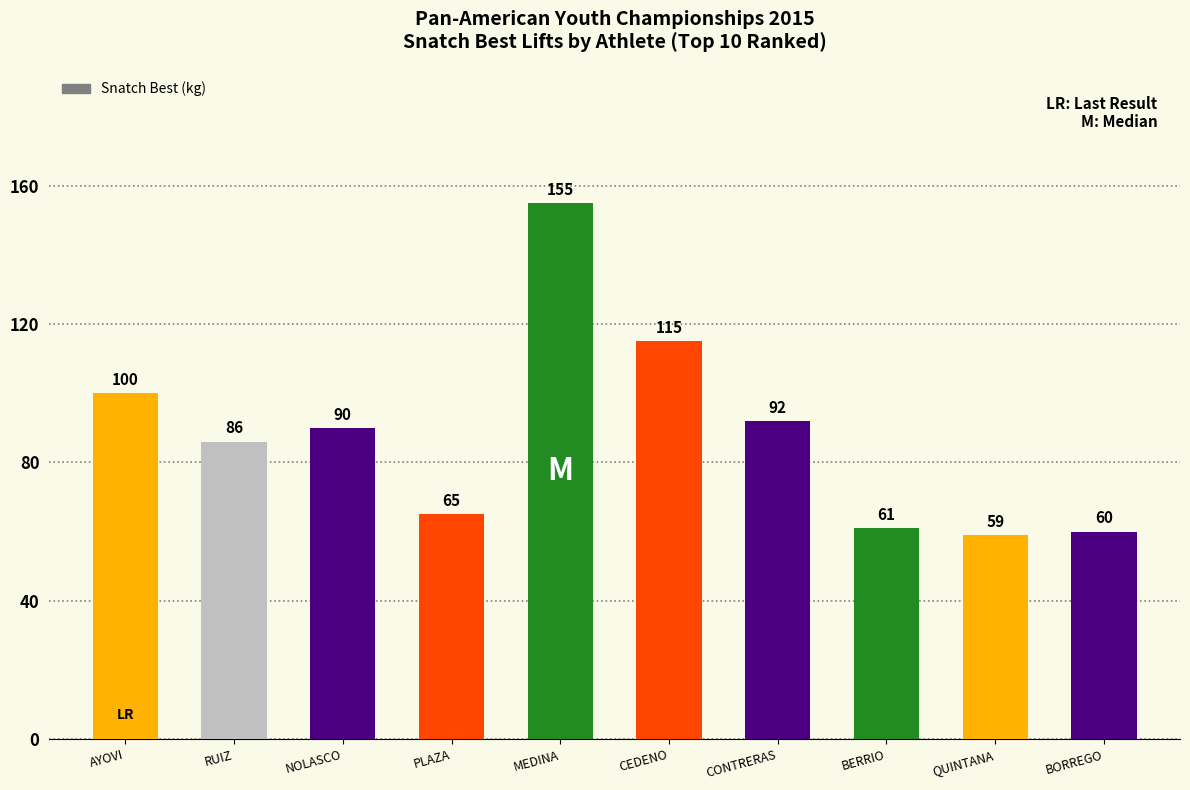

The value at RUIZ is 86. True or false?

True